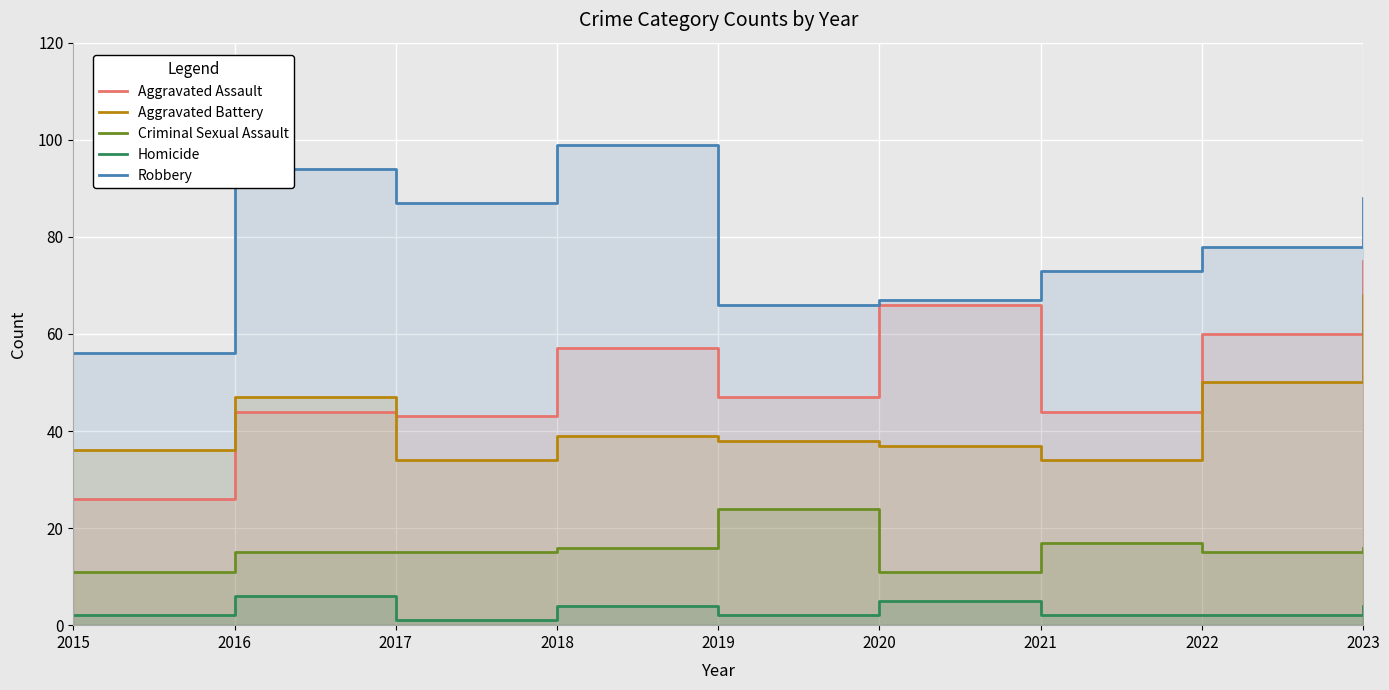

True or false: Criminal Sexual Assault and Homicide intersect in this chart.

False